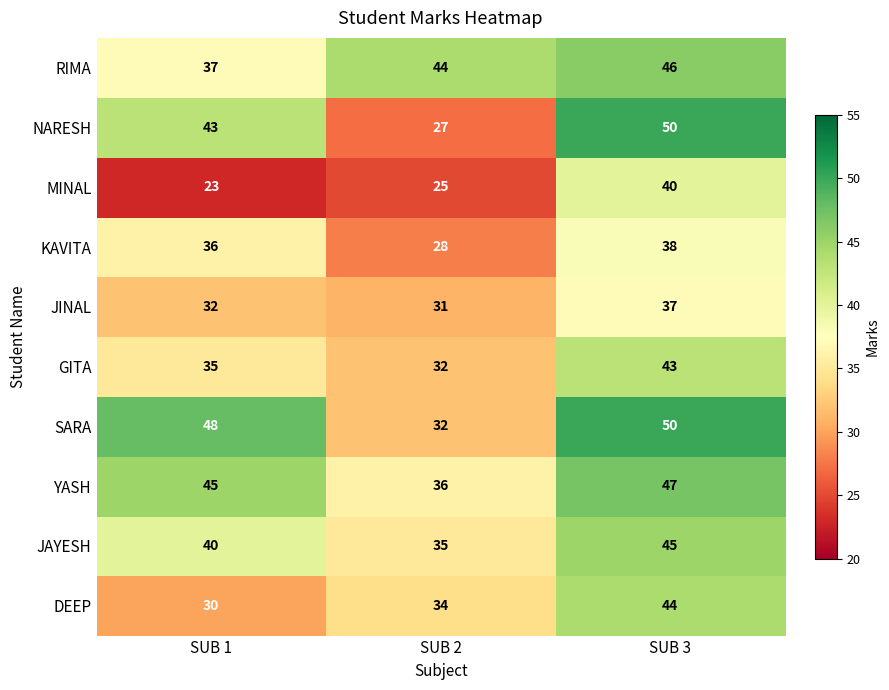

At SUB 1, list the series in order from largest to smallest.

SARA, YASH, NARESH, JAYESH, RIMA, KAVITA, GITA, JINAL, DEEP, MINAL